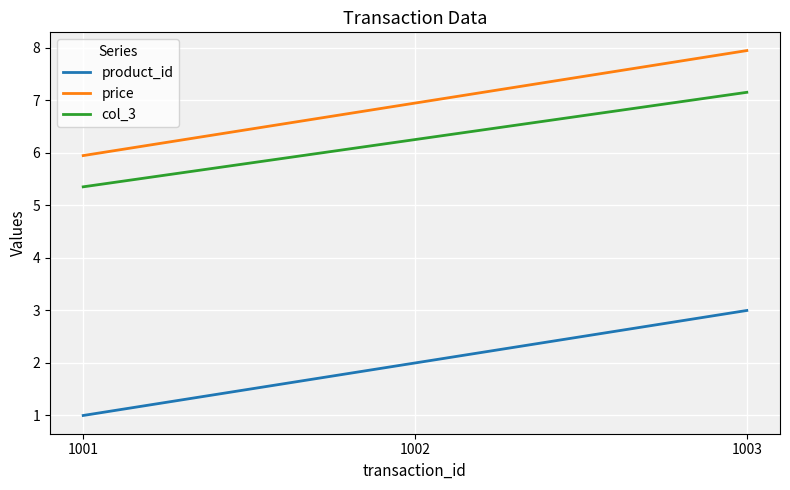

How many series are shown in this chart?

3